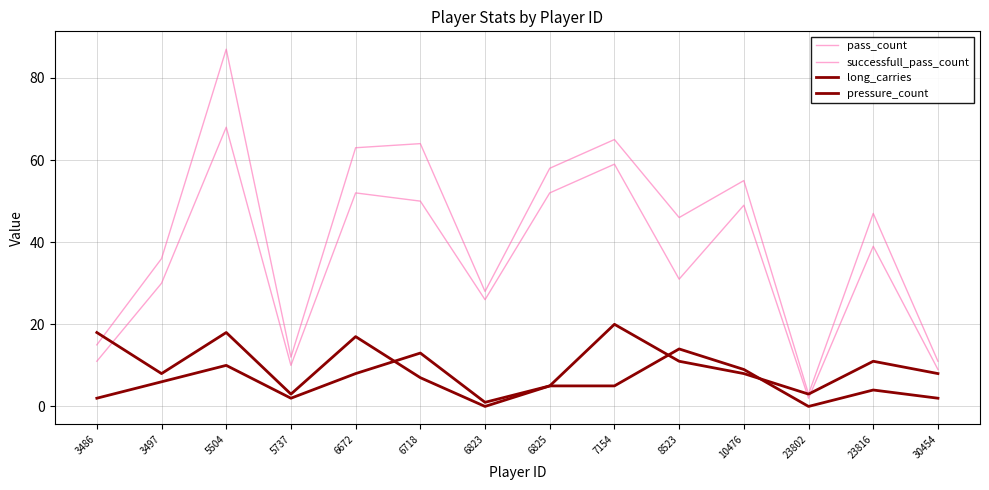

At 3486, list the series in order from smallest to largest.

long_carries, successfull_pass_count, pass_count, pressure_count